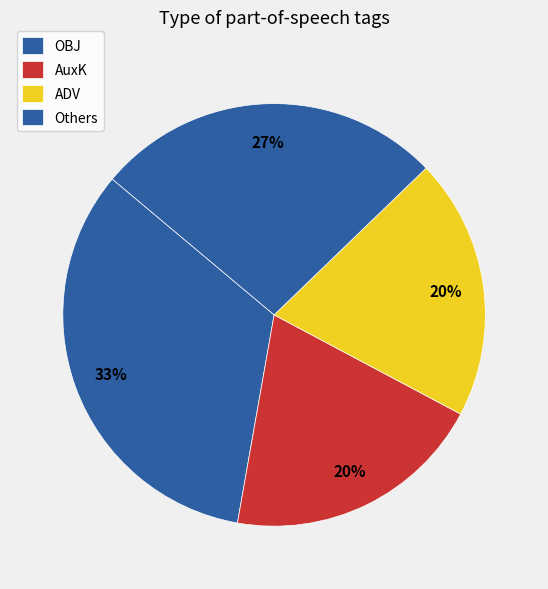

How many segments does this pie chart have?

4